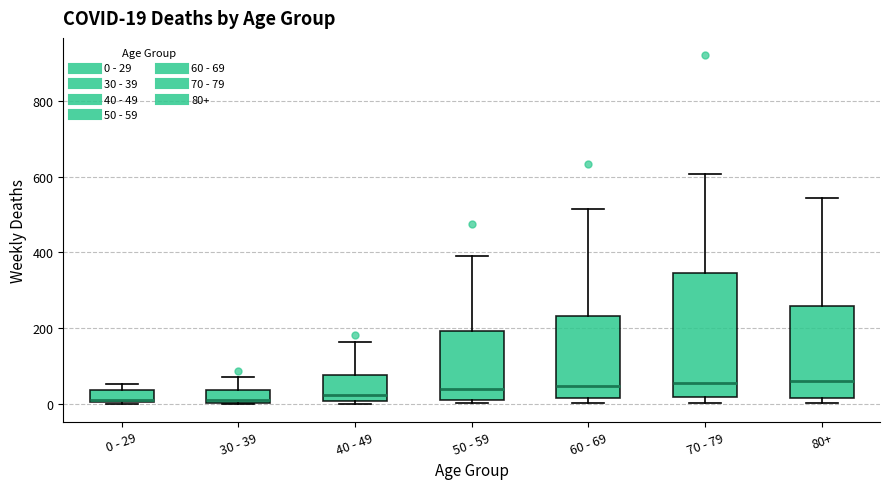

Comparing the boxes themselves (not the whiskers), which one is the tallest?

70 - 79